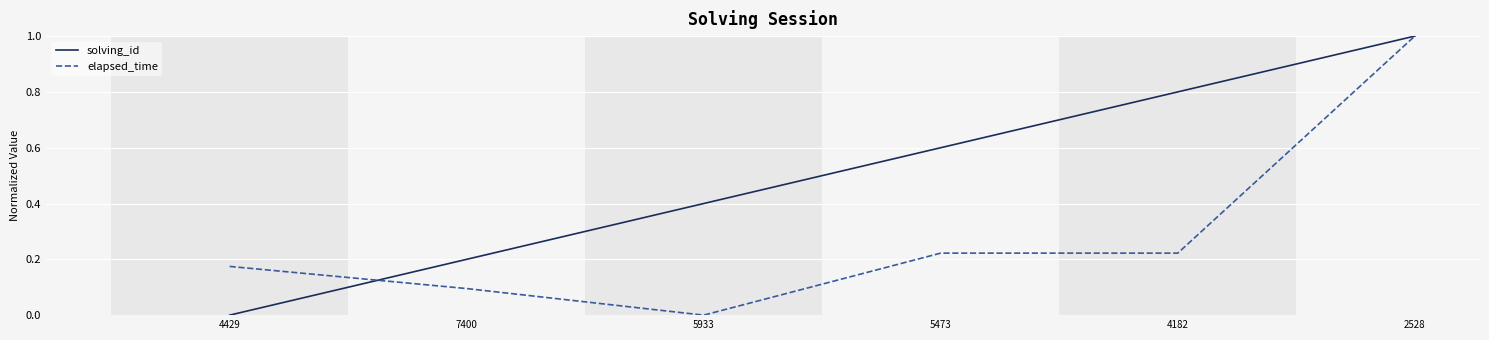

At which category is the sum across all series the highest?

2528